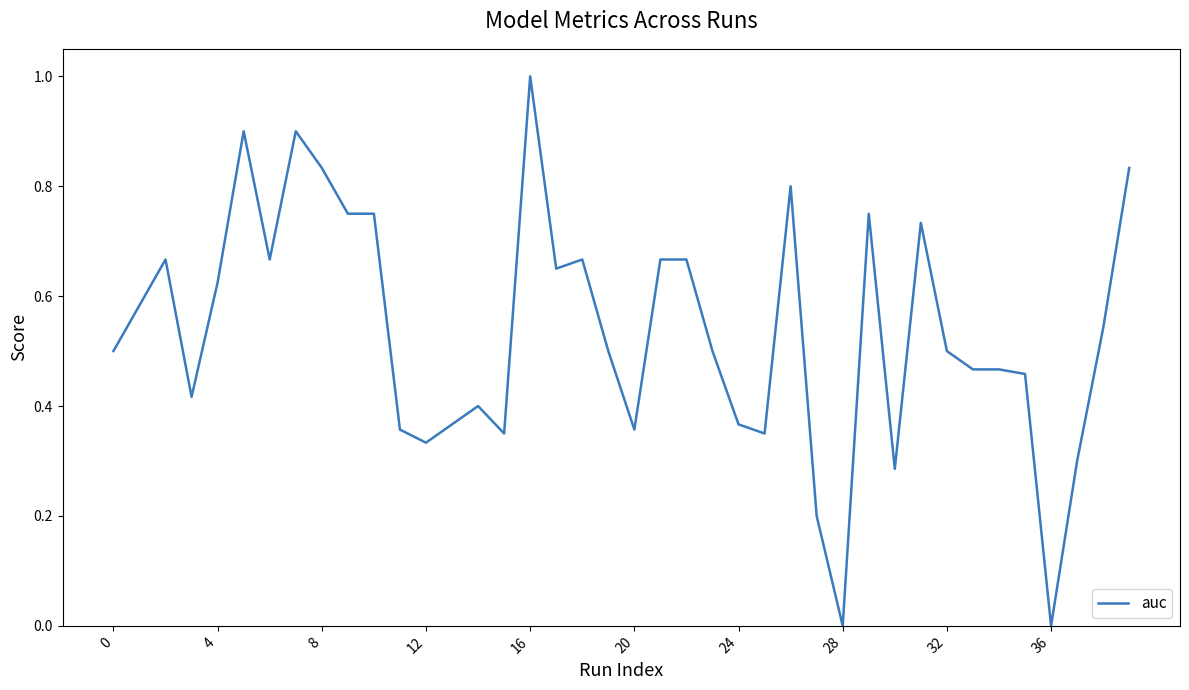

What is the difference between the maximum and minimum values?

1.0